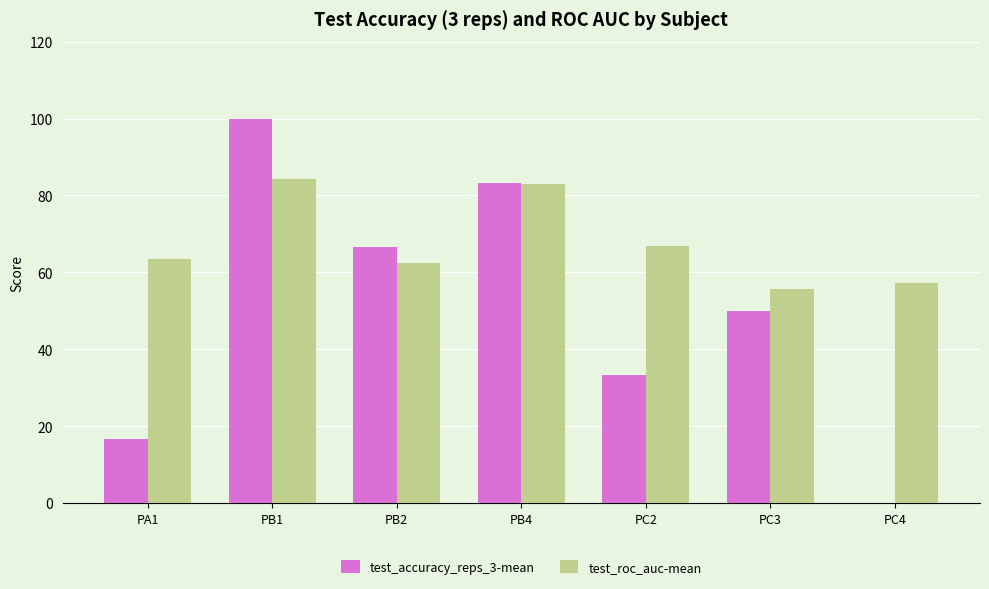

What is the total value across all series at PC3?

105.6